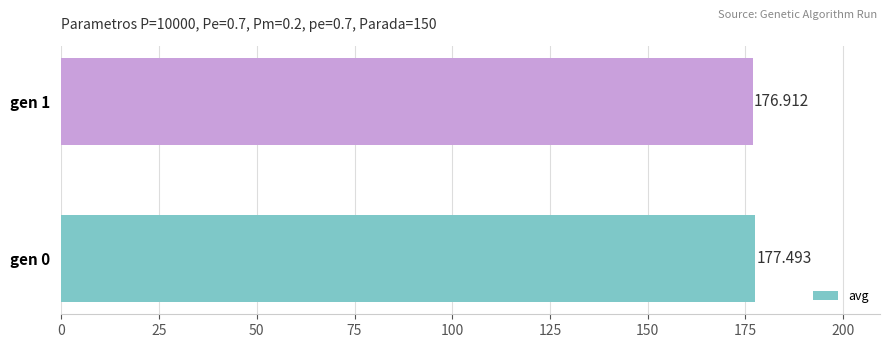

What is the minimum value shown in the chart?

176.9